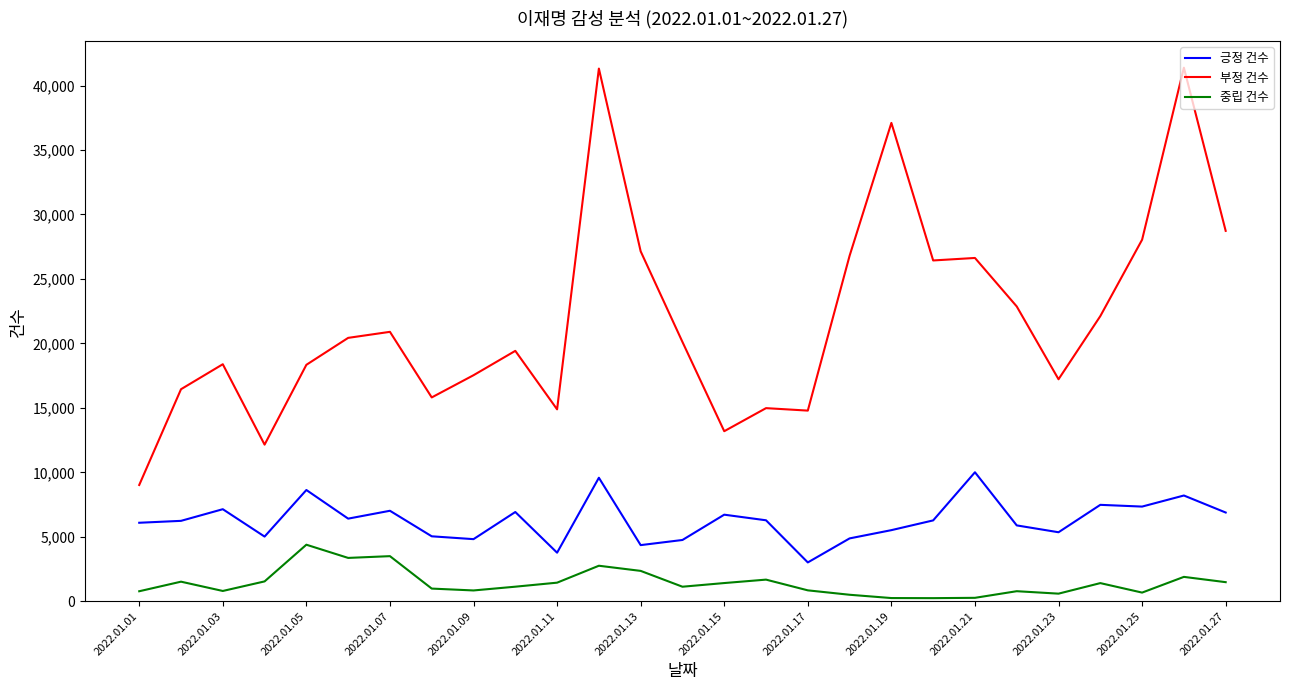

Which series has the largest range (max minus min)?

부정 건수